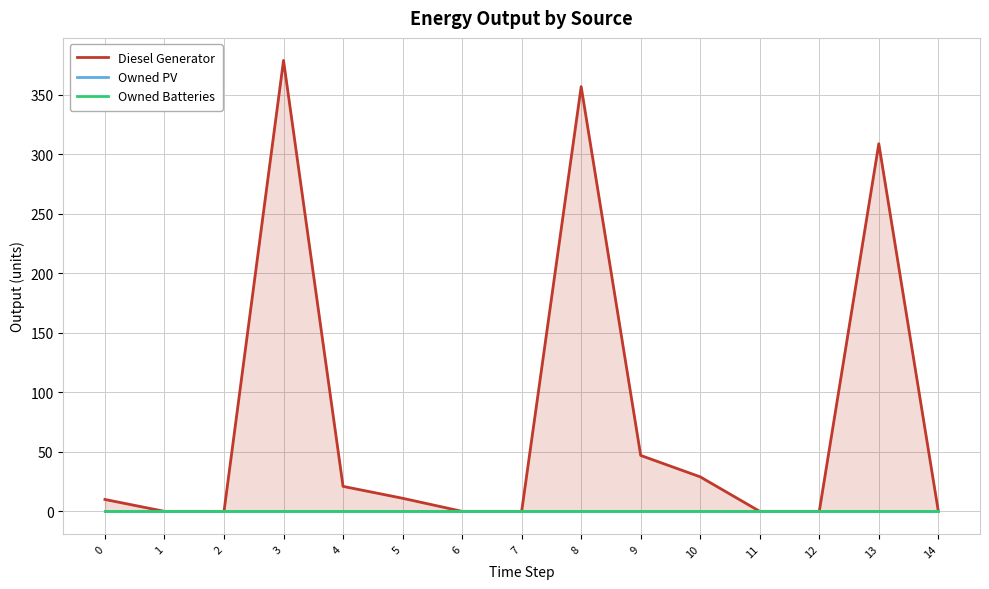

The value of Diesel Generator at 6 is 237. True or false?

False